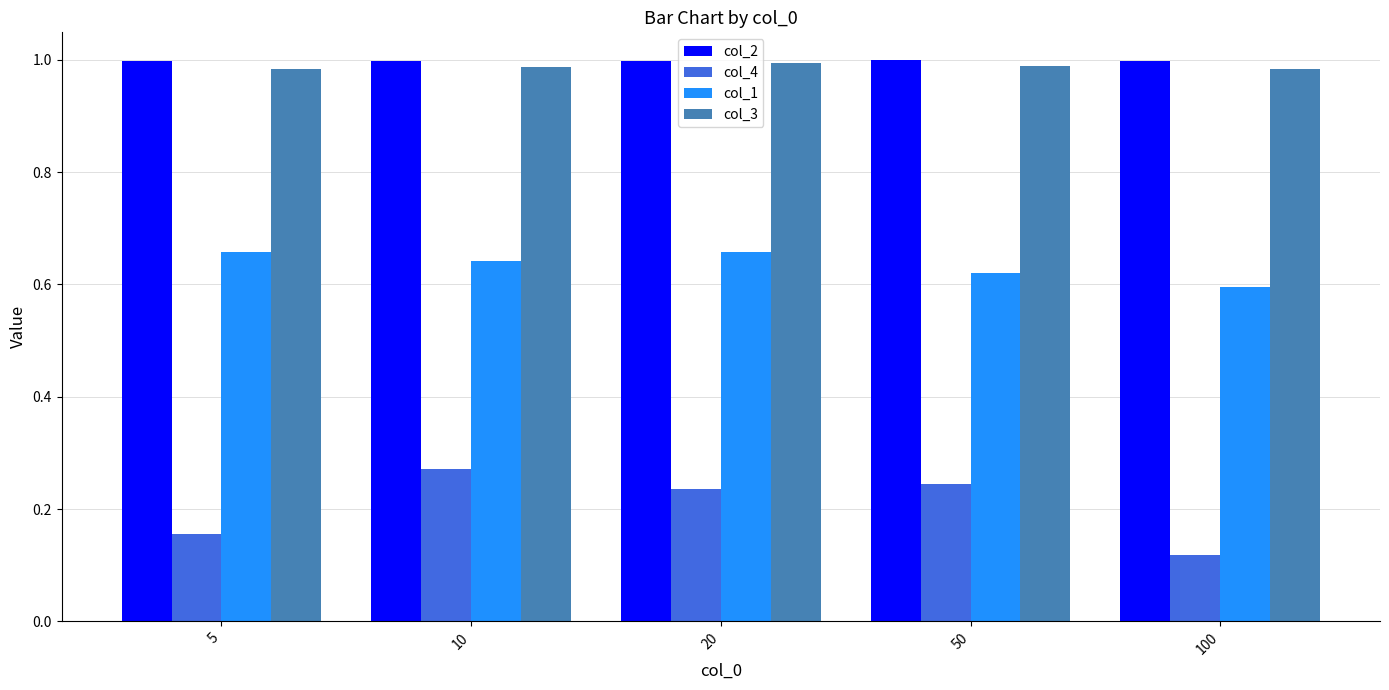

What is the difference between the highest and lowest values at 50?

0.8